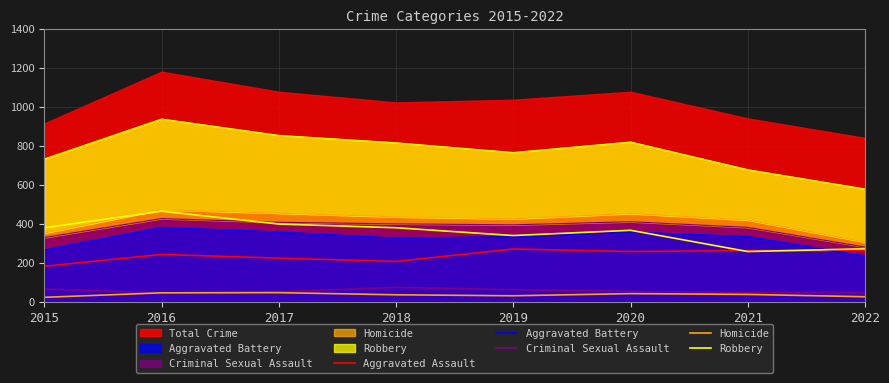

What is the value of the Criminal Sexual Assault point at the 3rd from the left?

51